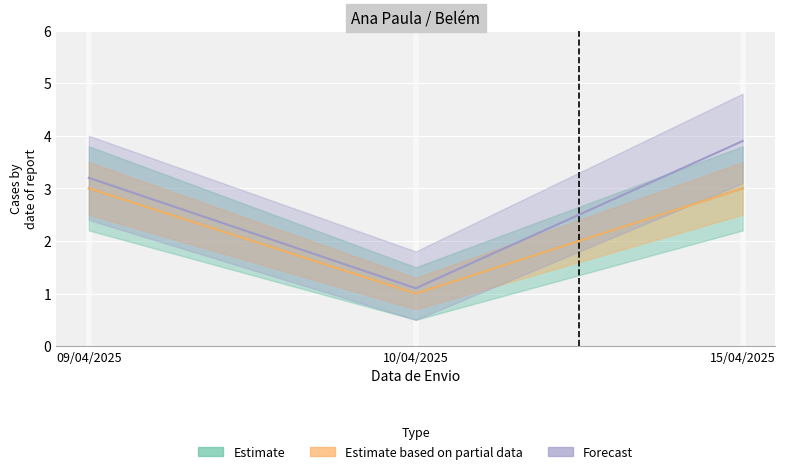

At which label is UVR_forecast_lower closest to 2?

09/04/2025